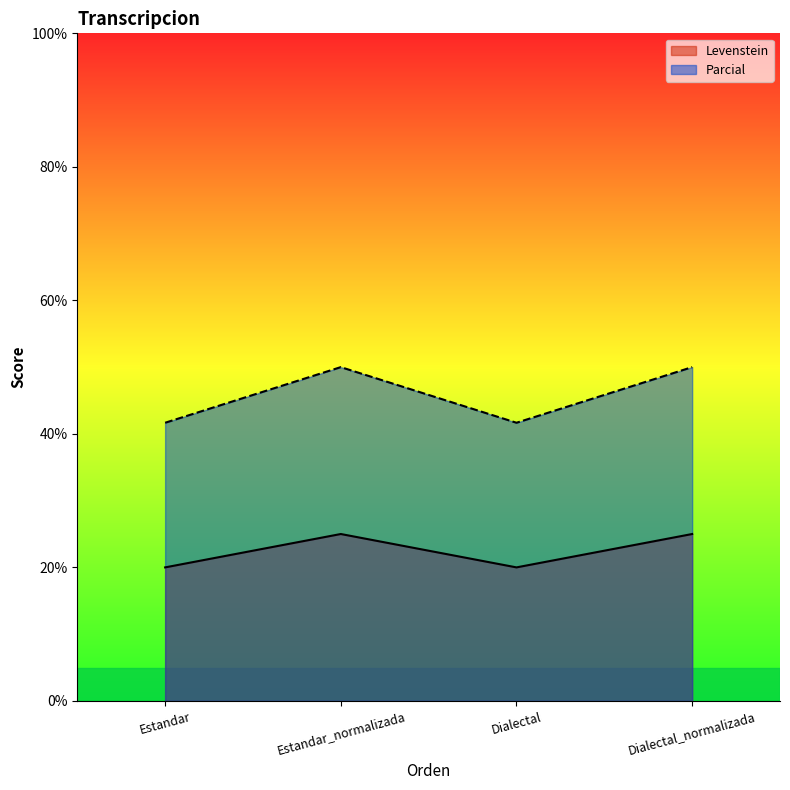

Rank the series by their average value, from lowest to highest.

Levenstein, Parcial